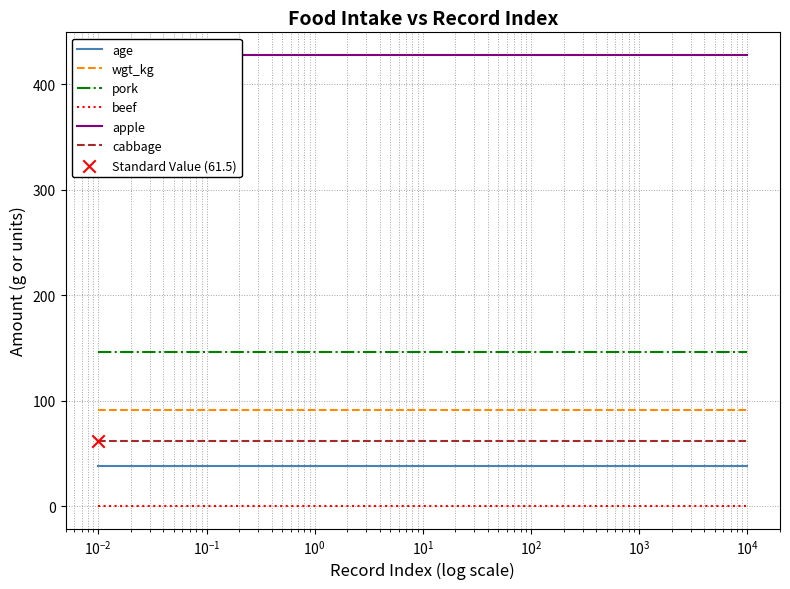

Which series has the largest total across all categories?

apple